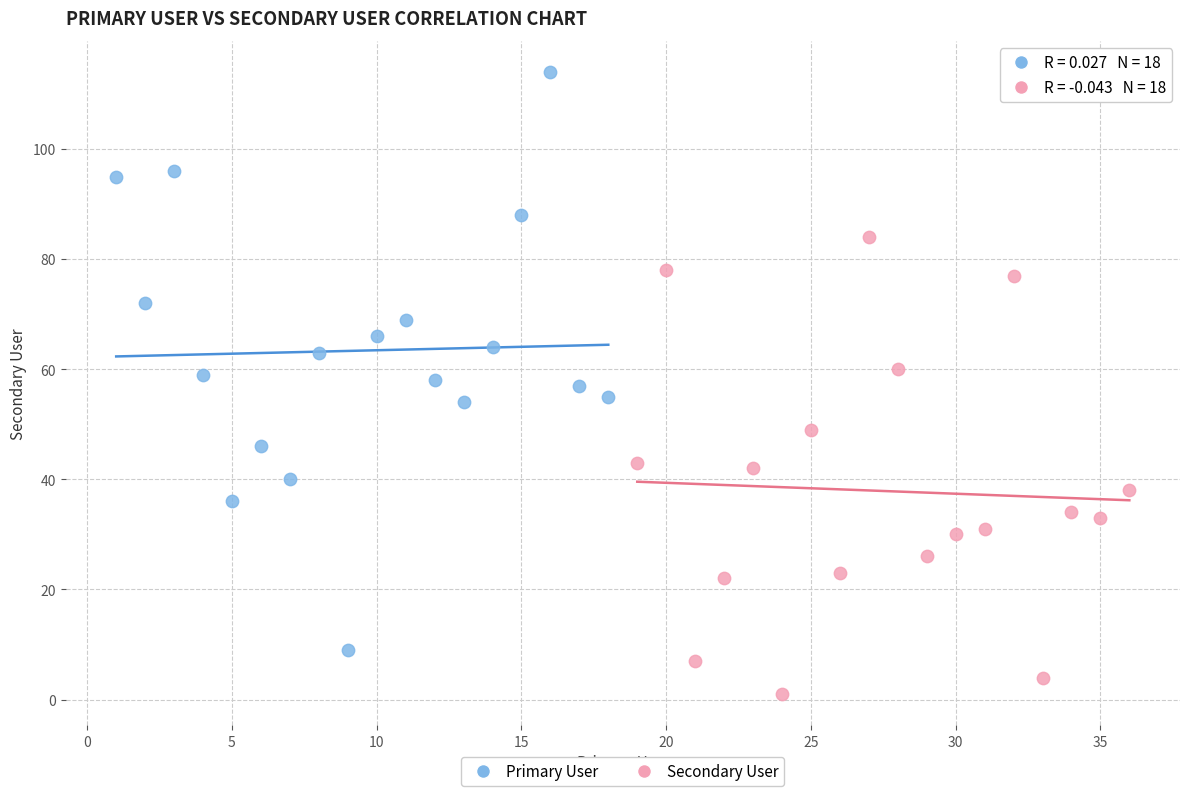

Which series has the largest Y range (max minus min)?

Primary User